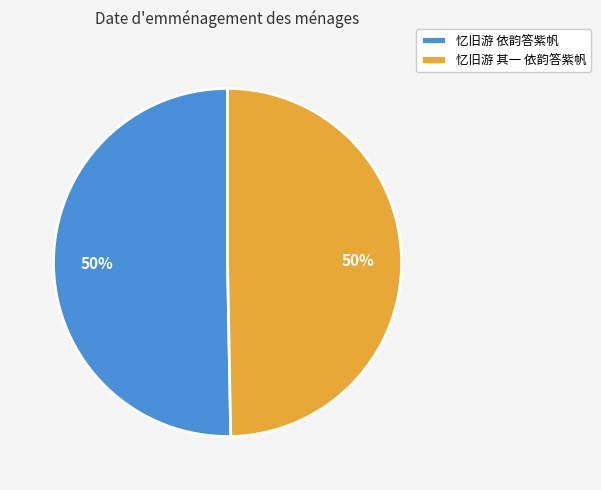

The 忆旧游 依韵答紫帆 slice represents 50% of the pie. True or false?

True